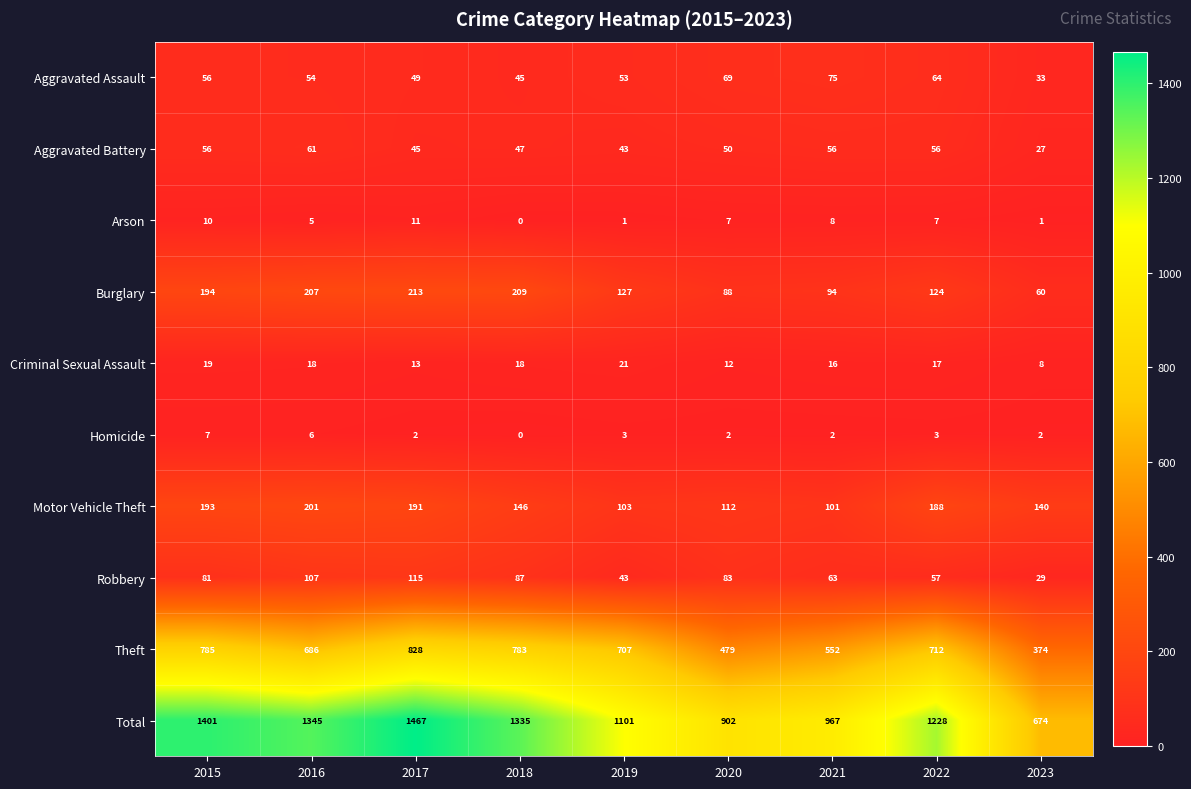

The Burglary series shows 60 at 2023. True or false?

True